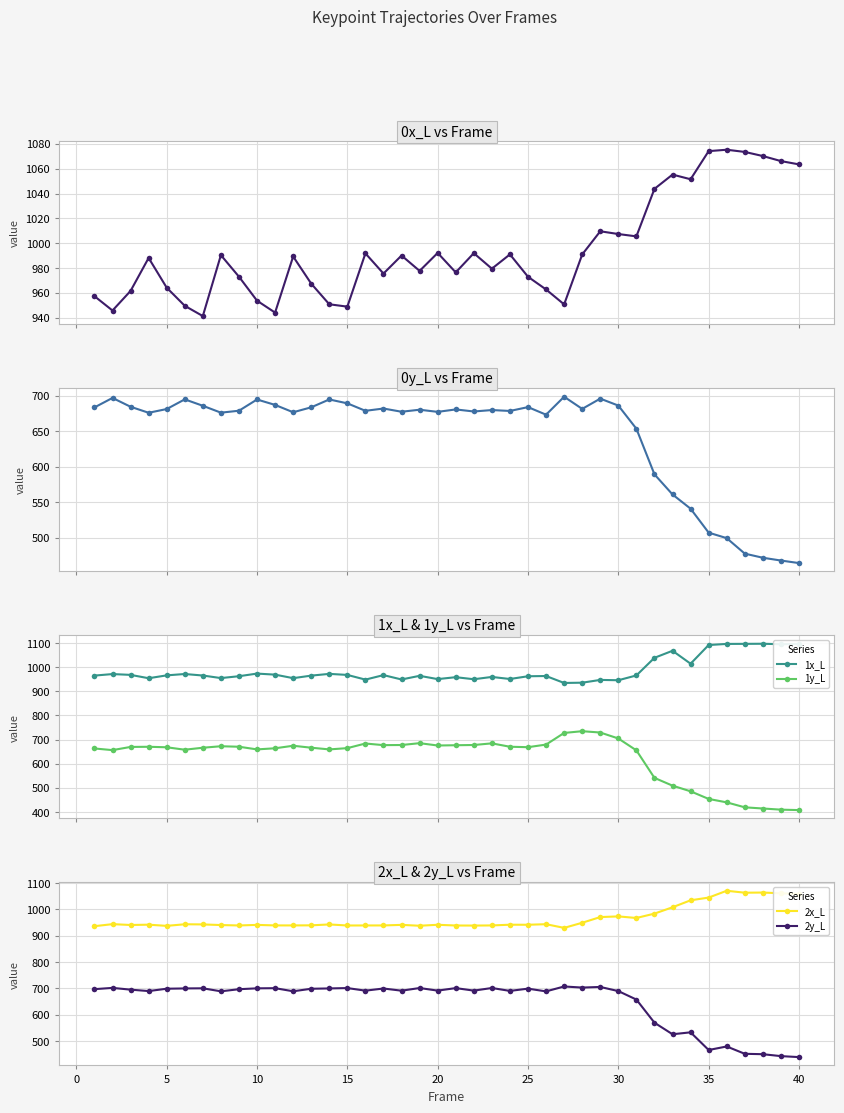

True or false: 1x_L has more than 1 points higher than both neighbors.

True